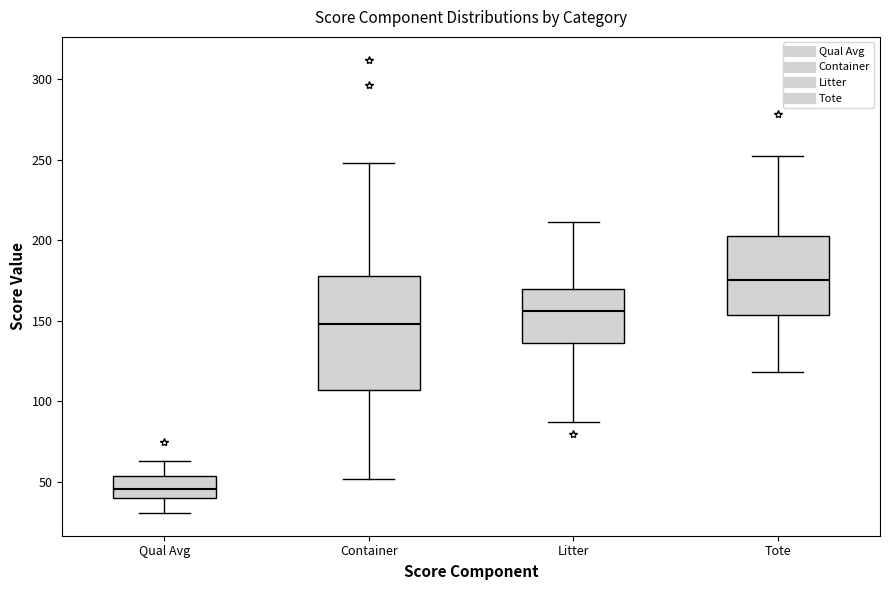

Reading left to right, transcribe this box plot: for each box, give where its median line is, the range the box spans, and where its two whiskers end, as read against the y-axis. The values are not printed on the chart, so give them approximately, as read against the axis.

Qual Avg: median 45, box 40 to 55, whiskers 30 to 65
Container: median 150, box 105 to 180, whiskers 50 to 250
Litter: median 155, box 135 to 170, whiskers 85 to 210
Tote: median 175, box 155 to 205, whiskers 120 to 250